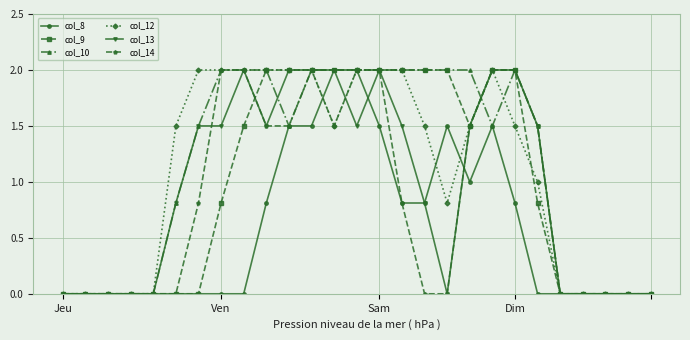

What is the greatest value displayed?

2.0